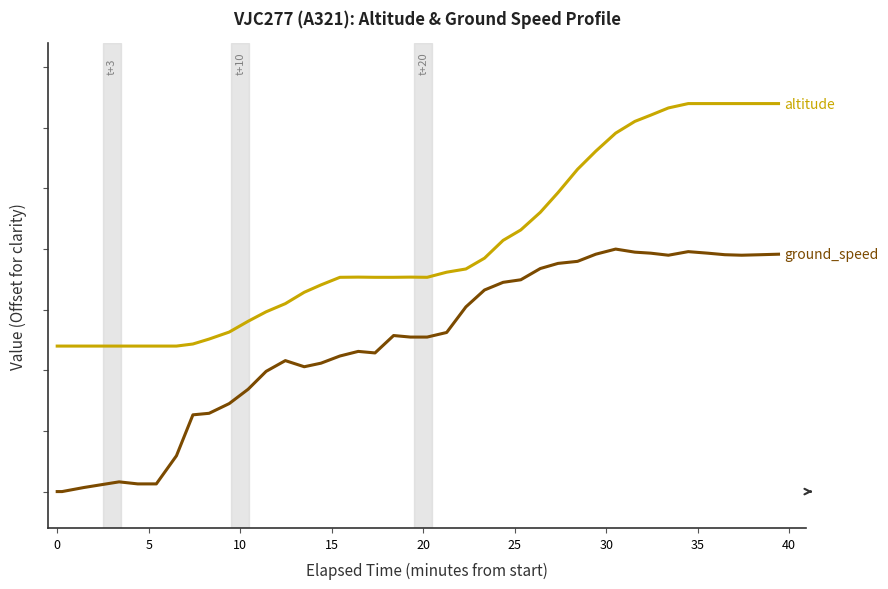

Is this an area chart (filled region under the line)?

No